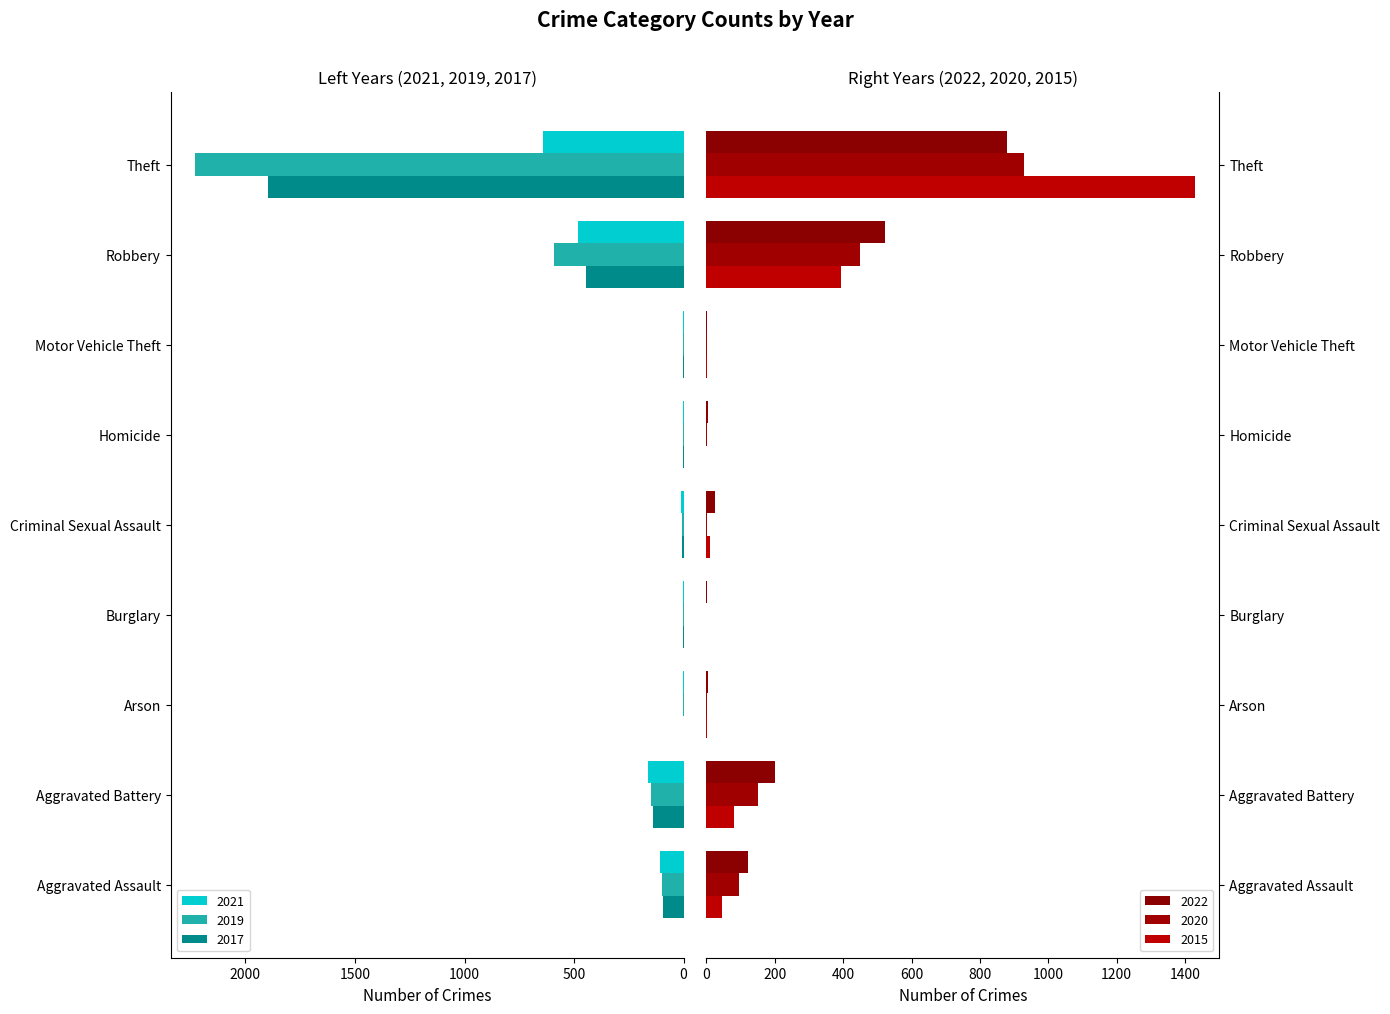

Rank the series at Motor Vehicle Theft from highest to lowest value.

2020, 2021, 2017, 2022, 2019, 2015